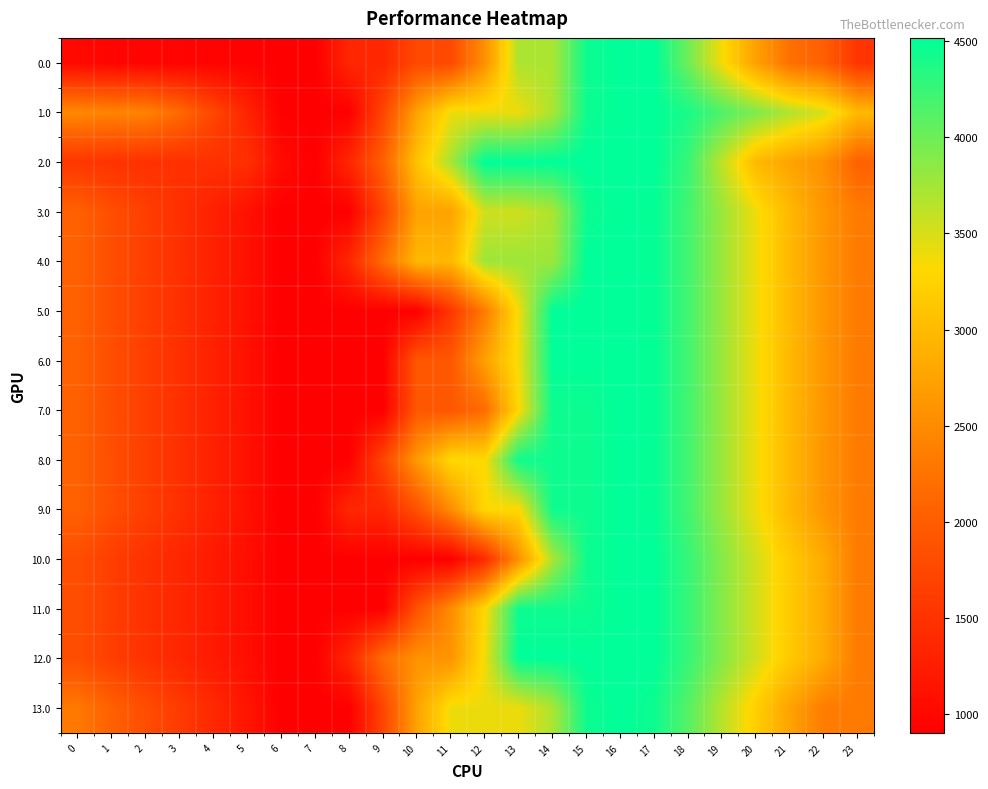

Reading right to left, list all the values displayed in this chart.

0.0: 23=1523.2	22=2029.4	21=2219.7	20=2730.0	19=3353.6	18=3991.7	17=4516.0	16=4516.0	15=4447.7	14=3701.2	13=3701.2	12=2560.8	11=1768.5	10=1768.5	9=1362.0	8=1362.0	7=903.2	6=903.2	5=937.9	4=948.6	3=953.4	2=957.8	1=968.0	0=1017.0
1.0: 23=2985.5	22=3491.7	21=3682.1	20=3918.0	19=4145.6	18=4387.7	17=4516.0	16=4516.0	15=4447.7	14=3701.2	13=3396.2	12=3396.2	11=3396.2	10=2748.9	9=1715.4	8=903.2	7=903.2	6=903.2	5=1333.9	4=1740.6	3=2141.4	2=2420.1	1=2430.3	0=2479.3
2.0: 23=2054.2	22=2560.4	21=2750.8	20=2986.8	19=3610.3	18=4248.4	17=4516.0	16=4516.0	15=4516.0	14=4516.0	13=4516.0	12=4516.0	11=3723.7	10=3076.3	9=2042.8	8=1362.0	7=903.2	6=1038.2	5=1468.9	4=1479.6	3=1484.5	2=1488.8	1=1499.0	0=1548.0
3.0: 23=2328.4	22=2612.3	21=2973.9	20=3381.2	19=3780.0	18=4193.3	17=4492.9	16=4516.0	15=4447.7	14=3701.2	13=3541.2	12=3541.2	11=2748.9	10=2748.9	9=1715.4	8=903.2	7=903.2	6=903.2	5=1109.1	4=1291.1	3=1467.3	2=1642.8	1=1824.3	0=2044.6
4.0: 23=2328.4	22=2612.3	21=2973.9	20=3381.2	19=3780.0	18=4193.3	17=4492.9	16=4516.0	15=4516.0	14=3769.5	13=3769.5	12=3769.5	11=2977.2	10=2977.2	9=2174.2	8=1362.0	7=903.2	6=903.2	5=1109.1	4=1291.1	3=1467.3	2=1642.8	1=1824.3	0=2044.6
5.0: 23=2328.4	22=2612.3	21=2973.9	20=3381.2	19=3780.0	18=4193.3	17=4492.9	16=4516.0	15=4516.0	14=4516.0	13=3376.3	12=2342.9	11=1550.6	10=903.2	9=903.2	8=903.2	7=903.2	6=903.2	5=1109.1	4=1291.1	3=1467.3	2=1642.8	1=1824.3	0=2044.6
6.0: 23=2328.4	22=2612.3	21=2973.9	20=3381.2	19=3780.0	18=4193.3	17=4492.9	16=4516.0	15=4516.0	14=4516.0	13=3376.3	12=2729.0	11=1936.7	10=1936.7	9=903.2	8=903.2	7=903.2	6=903.2	5=1109.1	4=1291.1	3=1467.3	2=1642.8	1=1824.3	0=2044.6
7.0: 23=2328.4	22=2612.3	21=2973.9	20=3381.2	19=3780.0	18=4193.3	17=4492.9	16=4516.0	15=4447.7	14=4447.7	13=3308.0	12=2167.6	11=1936.7	10=1936.7	9=903.2	8=903.2	7=903.2	6=903.2	5=1109.1	4=1291.1	3=1467.3	2=1642.8	1=1824.3	0=2044.6
8.0: 23=2328.4	22=2606.3	21=2969.0	20=3377.2	19=3777.0	18=4191.4	17=4491.9	16=4516.0	15=4447.7	14=4447.7	13=4447.7	12=3307.3	11=3307.3	10=2659.9	9=1715.4	8=903.2	7=903.2	6=903.2	5=1110.1	4=1293.1	3=1470.2	2=1646.8	1=1829.3	0=2050.5
9.0: 23=2328.4	22=2606.3	21=2969.0	20=3377.2	19=3777.0	18=4191.4	17=4491.9	16=4516.0	15=4447.7	14=4447.7	13=3308.0	12=3308.0	11=2515.7	10=1868.3	9=1362.0	8=1362.0	7=903.2	6=903.2	5=1110.1	4=1293.1	3=1470.2	2=1646.8	1=1829.3	0=2050.5
10.0: 23=2322.2	22=2828.4	21=3151.4	20=3520.1	19=3880.3	18=4255.0	17=4516.0	16=4516.0	15=4447.7	14=3701.2	13=2561.5	12=1421.1	11=903.2	10=903.2	9=903.2	8=903.2	7=903.2	6=903.2	5=1070.5	4=1213.9	3=1354.5	2=1491.5	1=1634.4	0=1816.0
11.0: 23=2322.2	22=2828.4	21=3151.4	20=3520.1	19=3880.3	18=4255.0	17=4516.0	16=4516.0	15=4447.7	14=4447.7	13=4447.7	12=3307.3	11=2515.0	10=1867.6	9=903.2	8=903.2	7=903.2	6=903.2	5=1070.5	4=1213.9	3=1354.5	2=1491.5	1=1634.4	0=1816.0
12.0: 23=2322.2	22=2828.4	21=3151.4	20=3520.1	19=3880.3	18=4255.0	17=4516.0	16=4516.0	15=4516.0	14=4516.0	13=4516.0	12=3375.6	11=2583.3	10=2583.3	9=2174.2	8=1362.0	7=903.2	6=903.2	5=1070.5	4=1217.0	3=1354.5	2=1491.5	1=1634.4	0=1816.0
13.0: 23=2328.4	22=2345.0	21=2751.2	20=3203.0	19=3646.3	18=4104.2	17=4448.4	16=4516.0	15=4447.7	14=3701.2	13=3396.2	12=3396.2	11=3396.2	10=2748.9	9=1715.4	8=903.2	7=903.2	6=903.2	5=1153.7	4=1380.2	3=1600.9	2=1821.0	1=2047.1	0=2311.9